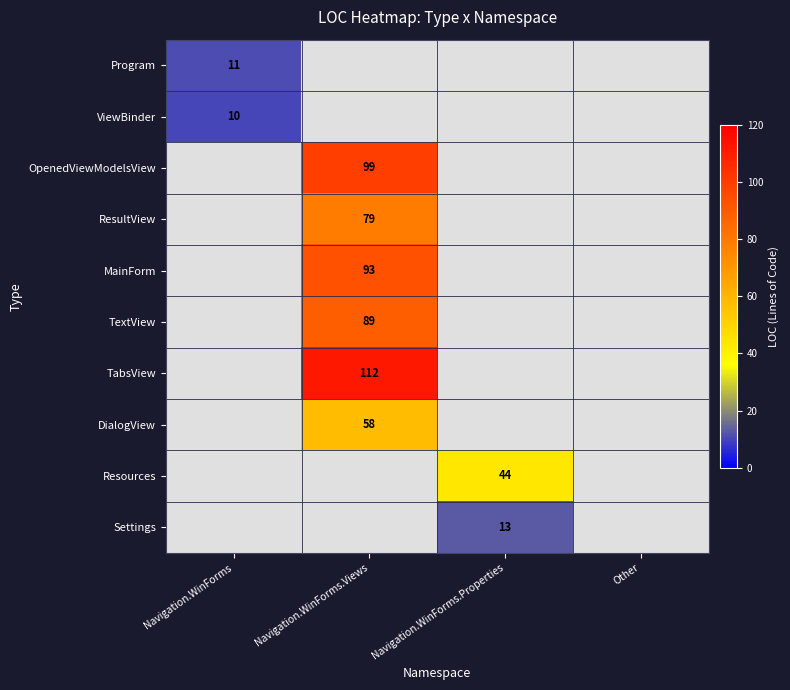

Count the number of data series in this chart.

10